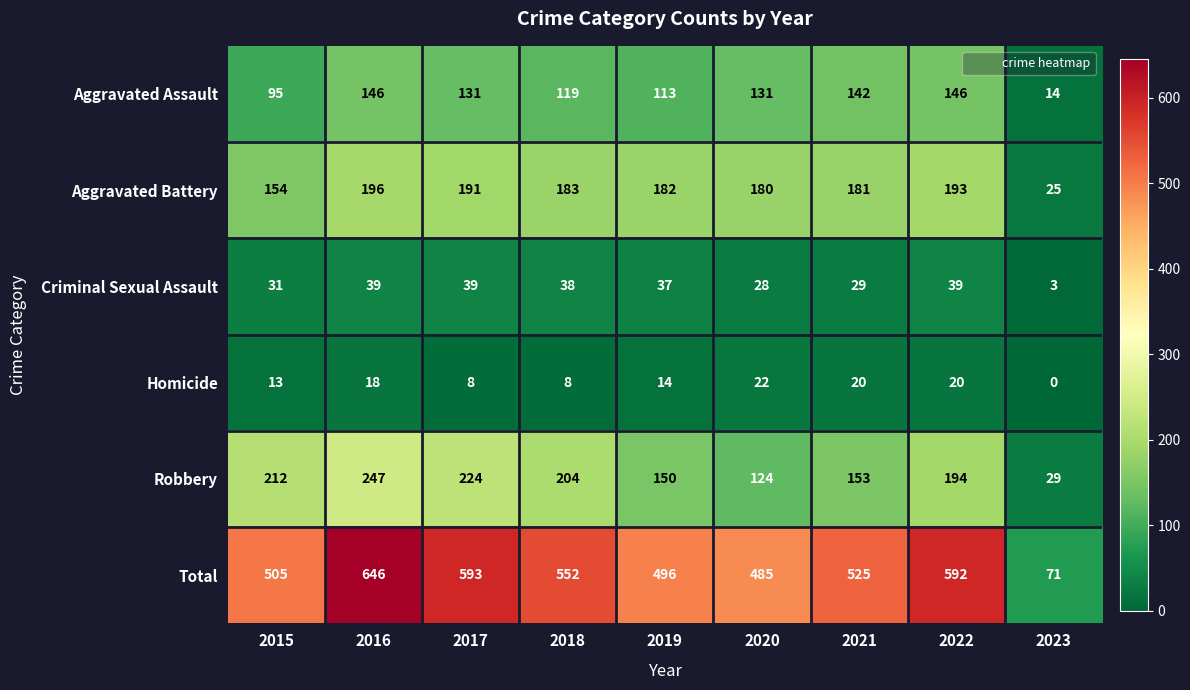

Rank the series at 2020 from highest to lowest value.

Total, Aggravated Battery, Aggravated Assault, Robbery, Criminal Sexual Assault, Homicide